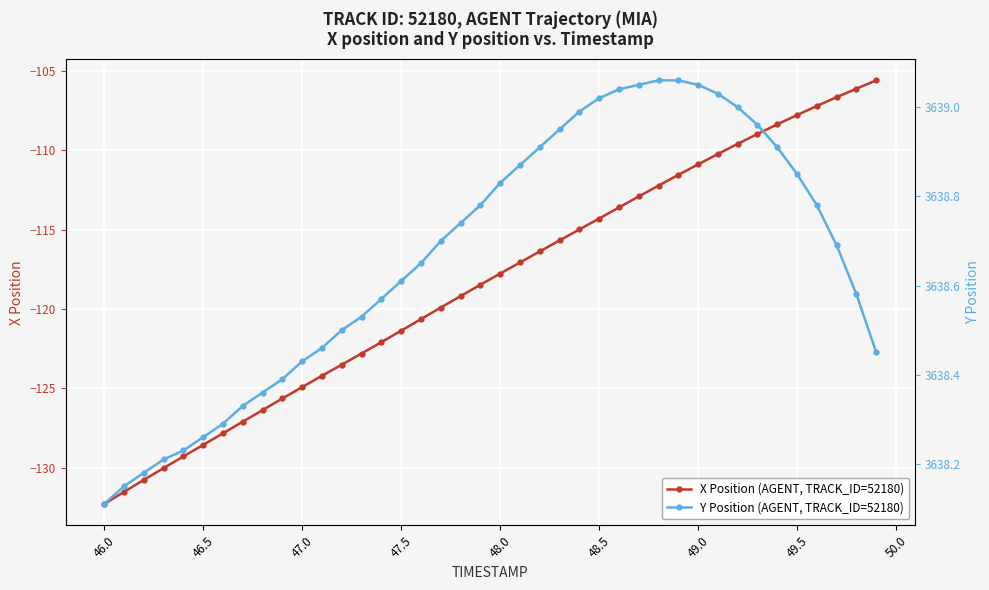

What is the value of the X Position (AGENT, TRACK_ID=52180) point at the 24th from the left?

-115.7